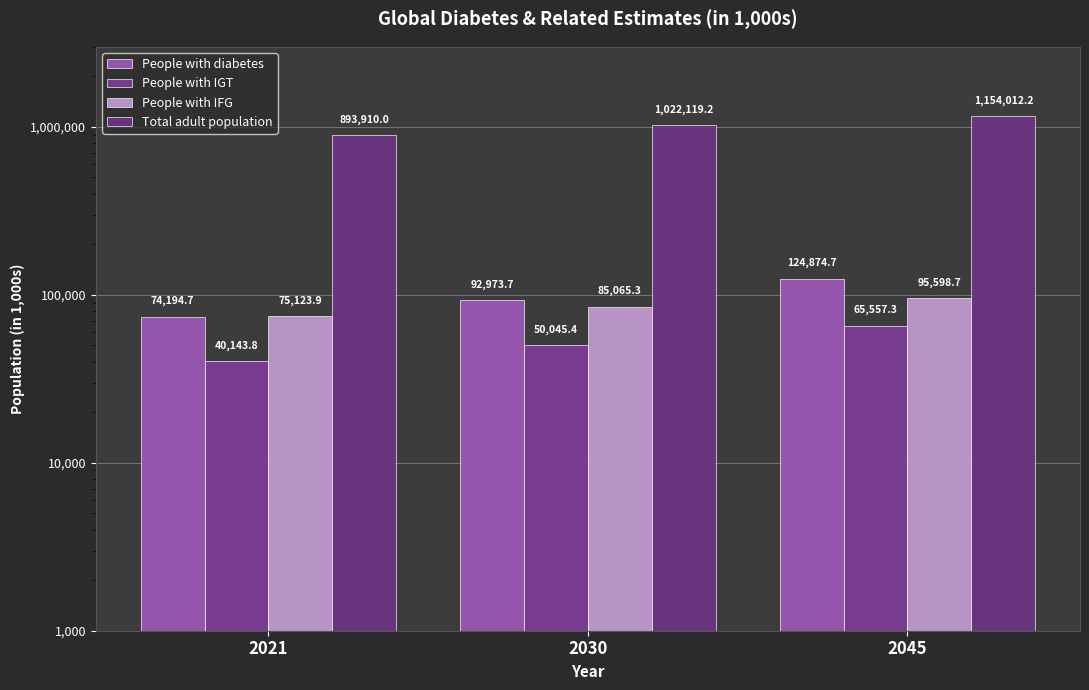

Is it true that People with diabetes equals 141351.1 at 2030?

False